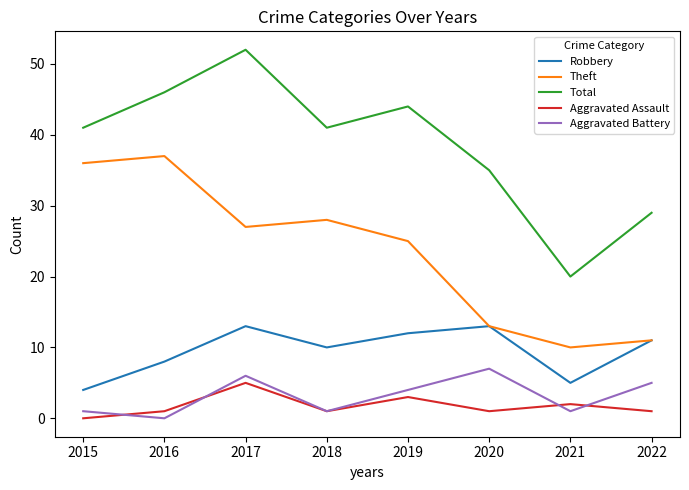

True or false: Total and Aggravated Battery cross at least once.

False